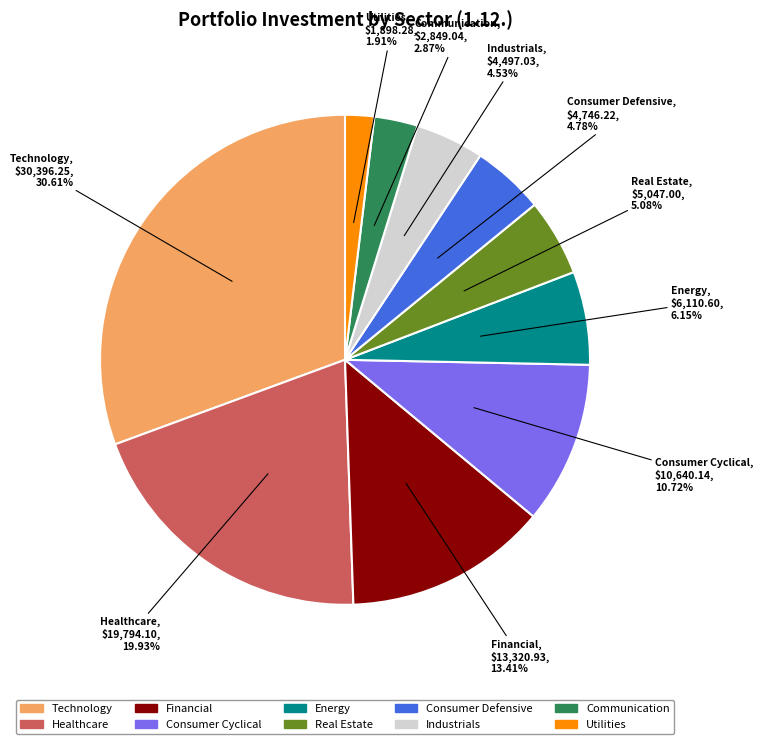

What percentage do Technology and Energy together represent?

36.8%